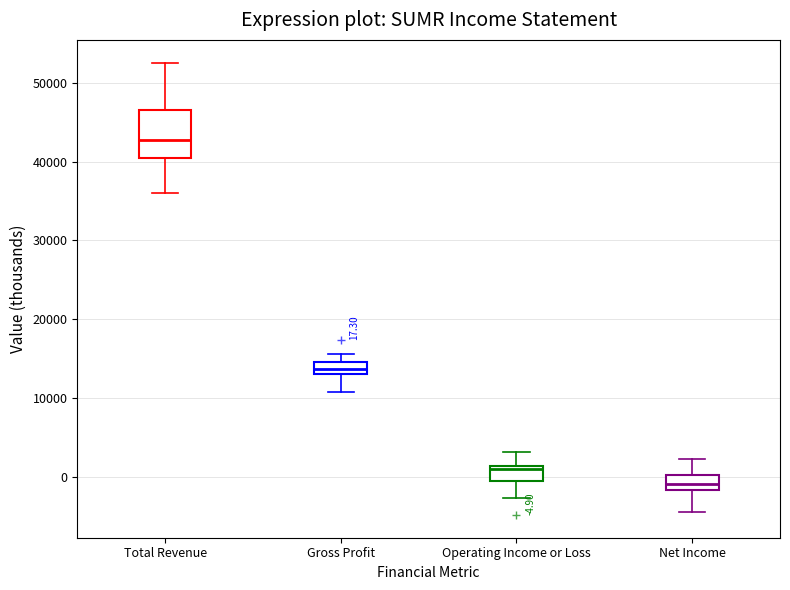

Which box has the highest median line?

Total Revenue